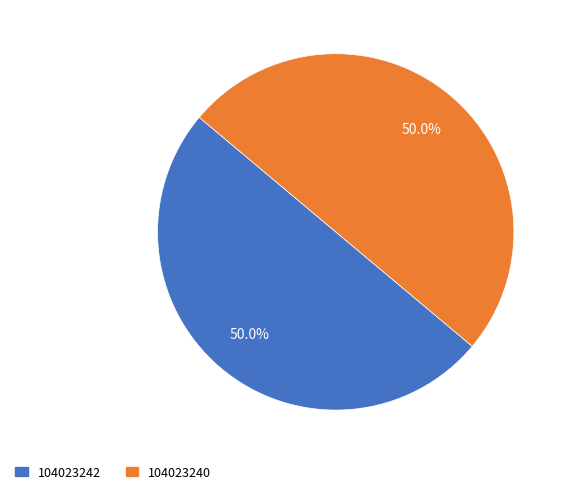

To the nearest percent, what portion does 104023242 represent?

50%